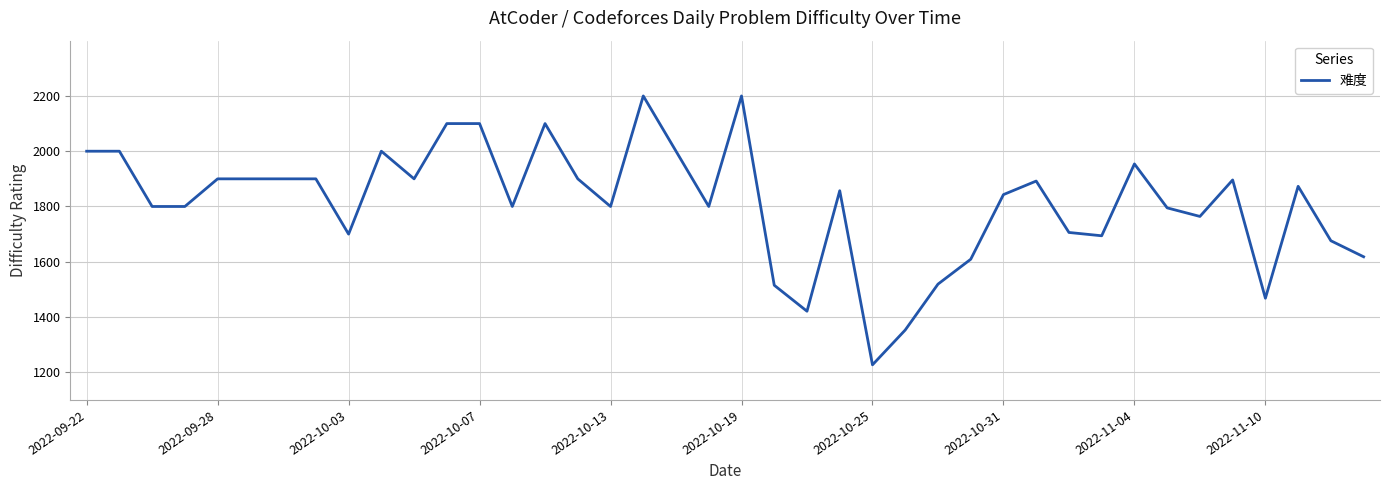

What is the greatest value displayed?

2200